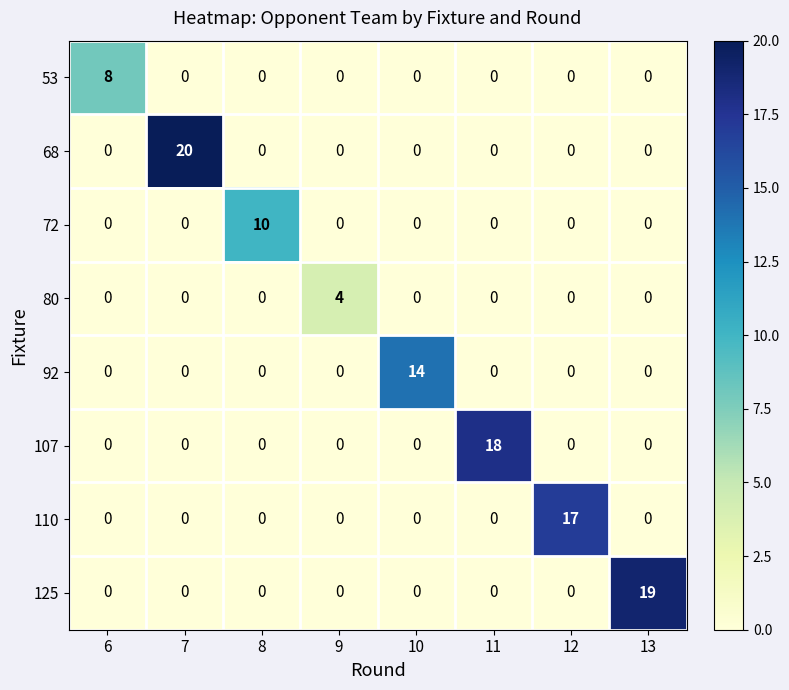

What is the difference between the highest and lowest values at 9?

4